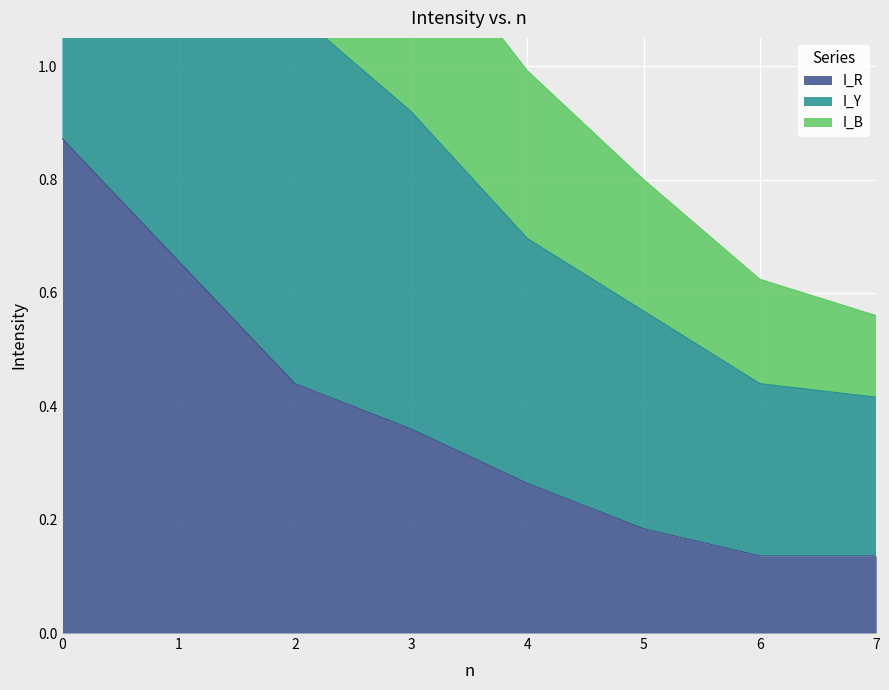

What is the sum of the I_R values at 2 and 4?

0.7